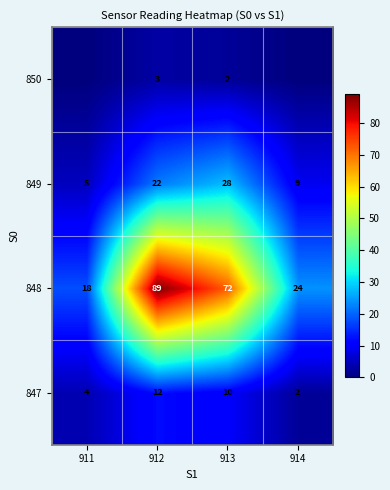

True or false: 848 has a value of 11 at 911.

False